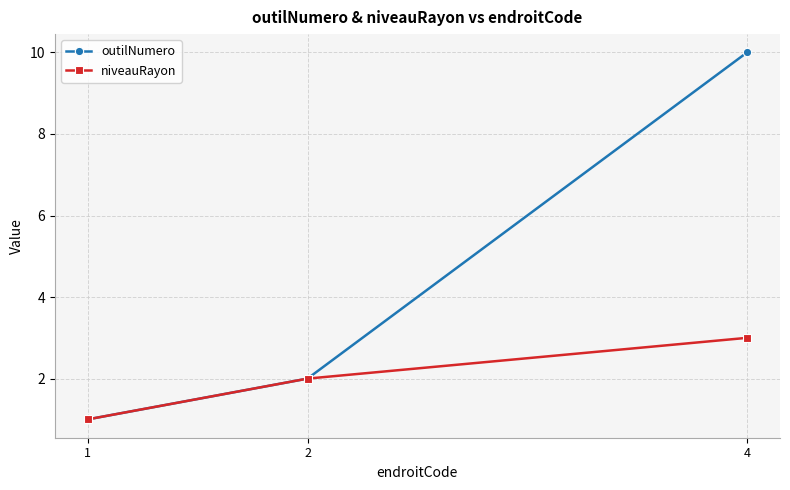

Rank the series by their average value, from lowest to highest.

niveauRayon, outilNumero